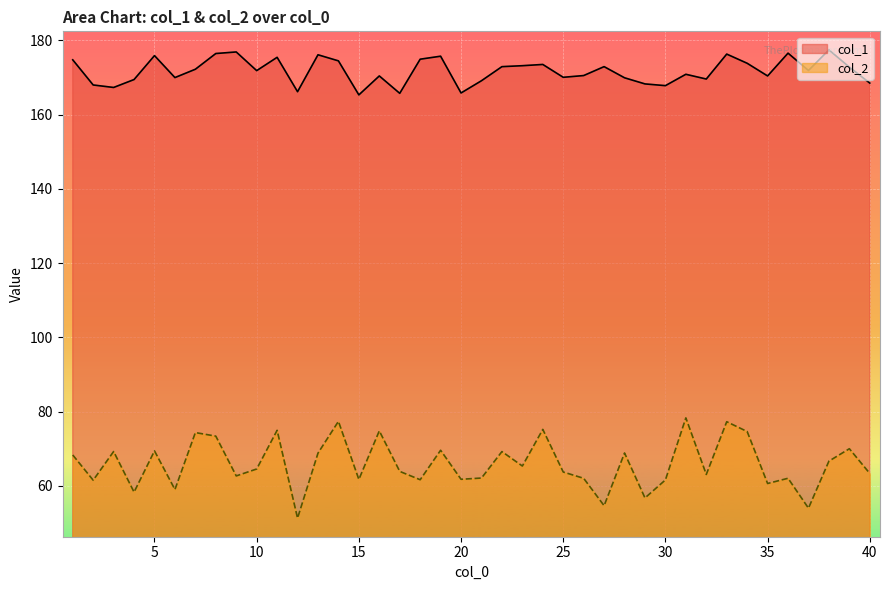

Reading right to left, transcribe all the data shown in this chart.

col_1: 168.5	172.8	177.4	171.9	176.5	170.4	173.8	176.3	169.6	170.8	167.8	168.2	169.9	172.9	170.5	170.0	173.5	173.2	172.9	169.1	165.8	175.7	174.9	165.7	170.4	165.3	174.5	176.1	166.2	175.4	171.8	176.9	176.4	172.2	170.0	175.9	169.4	167.3	168.0	174.7
col_2: 63.4	70.0	66.7	54.0	62.1	60.7	74.7	77.3	63.1	78.3	61.6	56.8	68.9	54.7	62.1	63.8	75.2	65.4	69.3	62.1	61.8	69.6	61.7	63.9	74.8	61.8	77.4	68.8	51.3	75.0	64.6	62.7	73.4	74.4	59.0	69.4	58.3	69.3	61.6	68.3